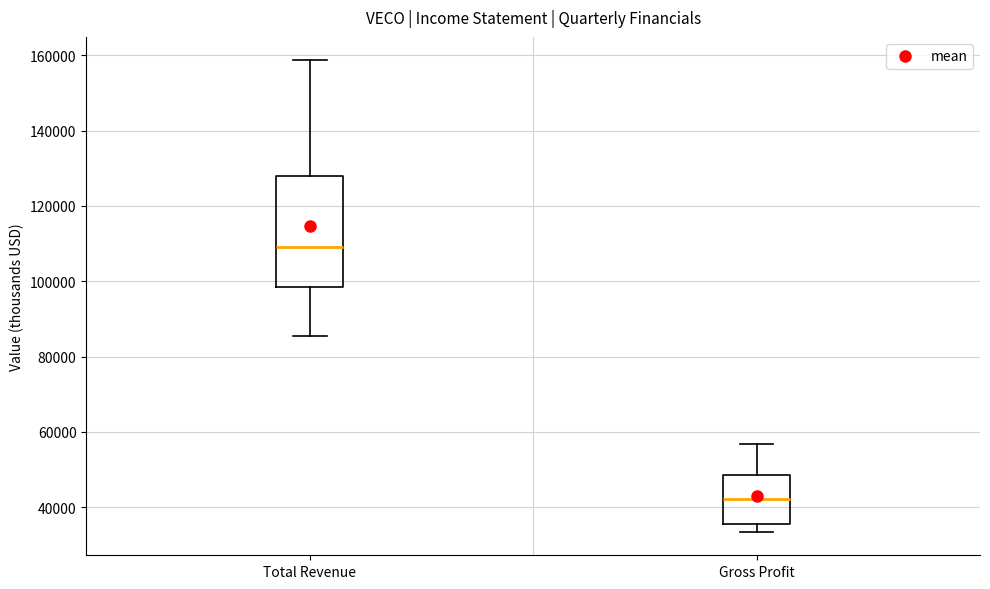

Reading left to right, transcribe this box plot: for each box, give where its median line is, the range the box spans, and where its two whiskers end, as read against the y-axis. The values are not printed on the chart, so give them approximately, as read against the axis.

Total Revenue: median 110000, box 98000 to 128000, whiskers 86000 to 158000
Gross Profit: median 42000, box 36000 to 48000, whiskers 34000 to 56000